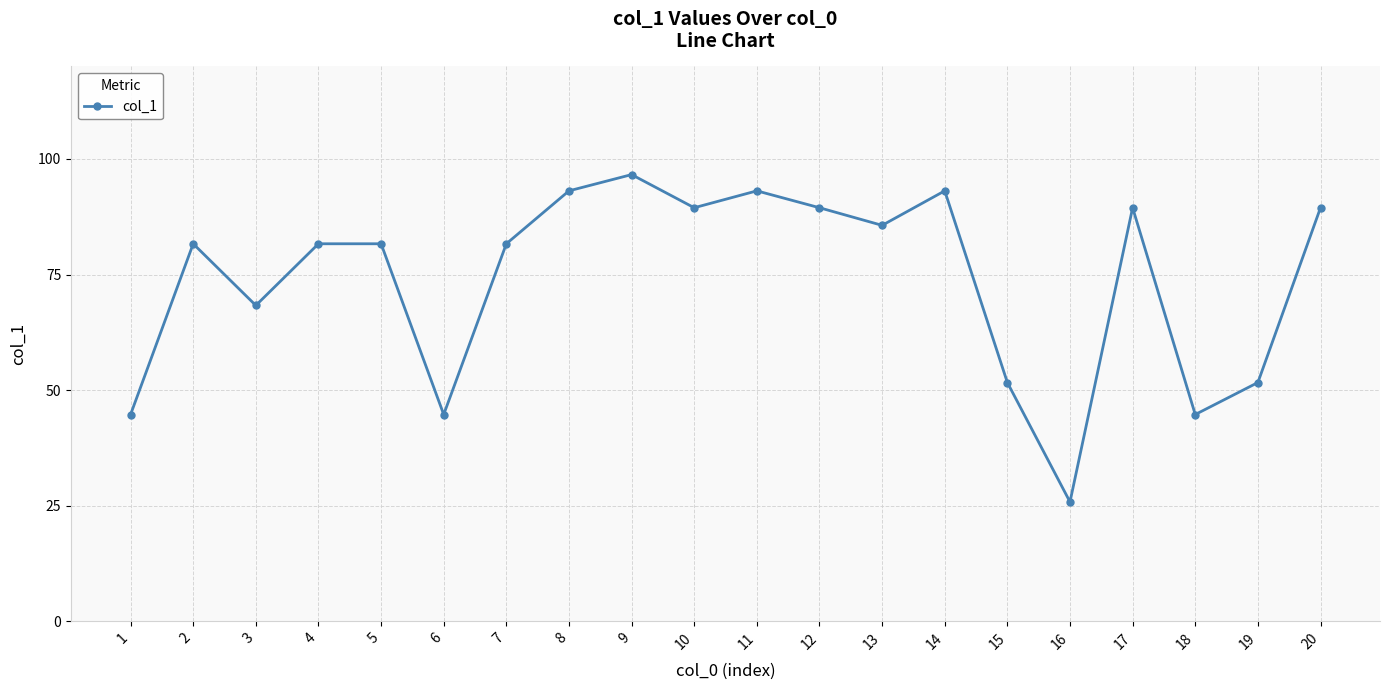

What is the difference between the maximum and minimum values?

70.8